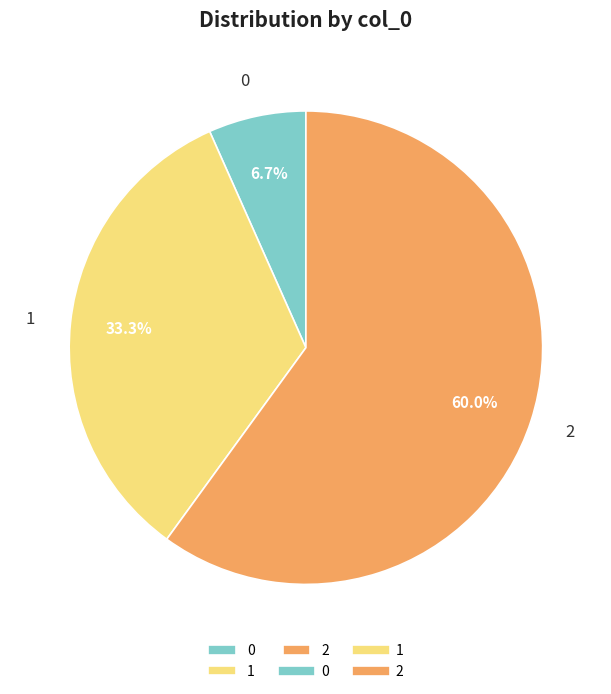

How much of the chart is everything except 0?

93.3%